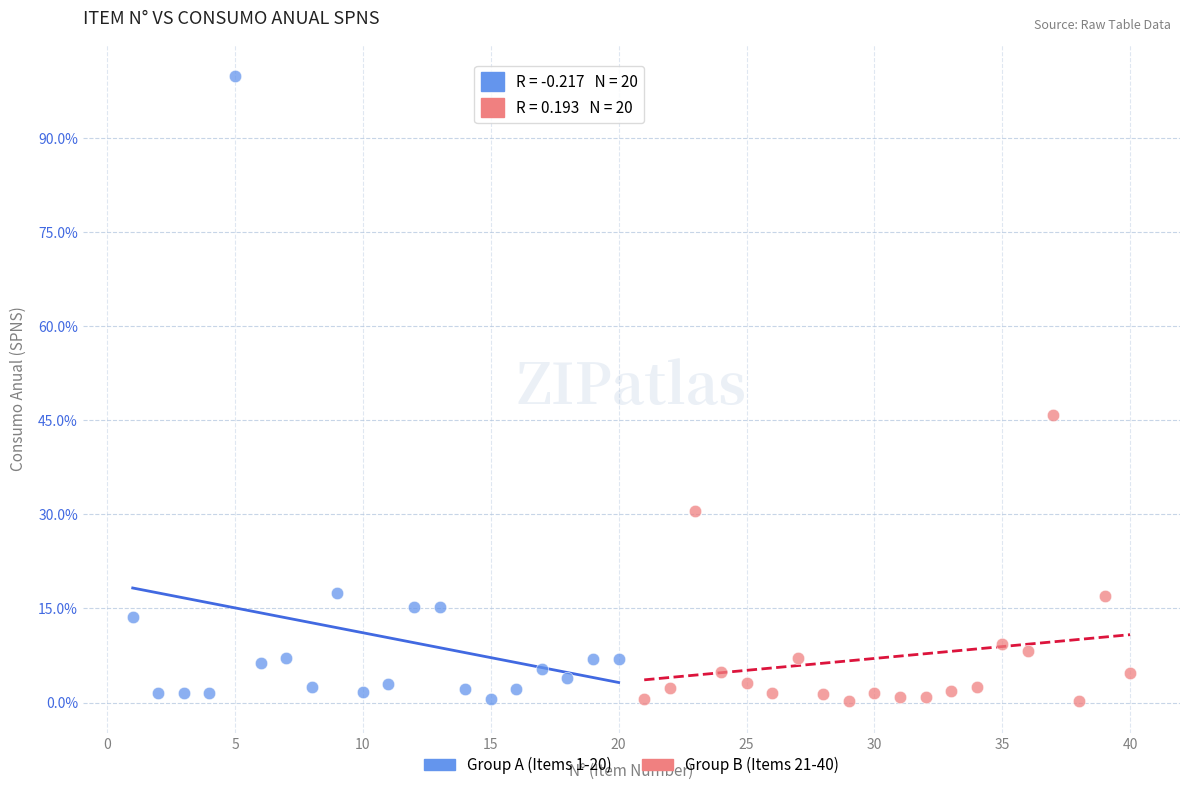

What are all the series names shown in the legend?

Group A (Items 1-20), Group B (Items 21-40)